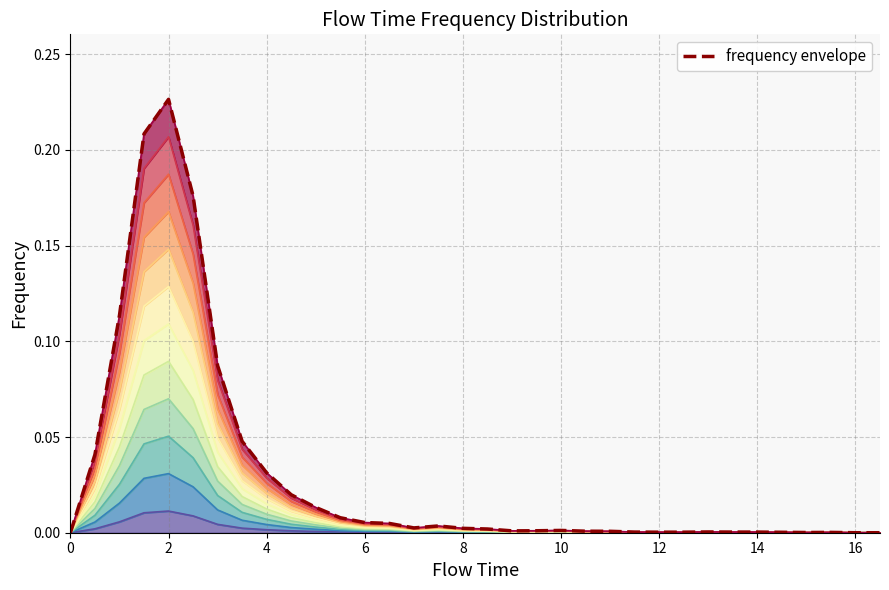

What is the difference between the second highest and minimum values?

0.2